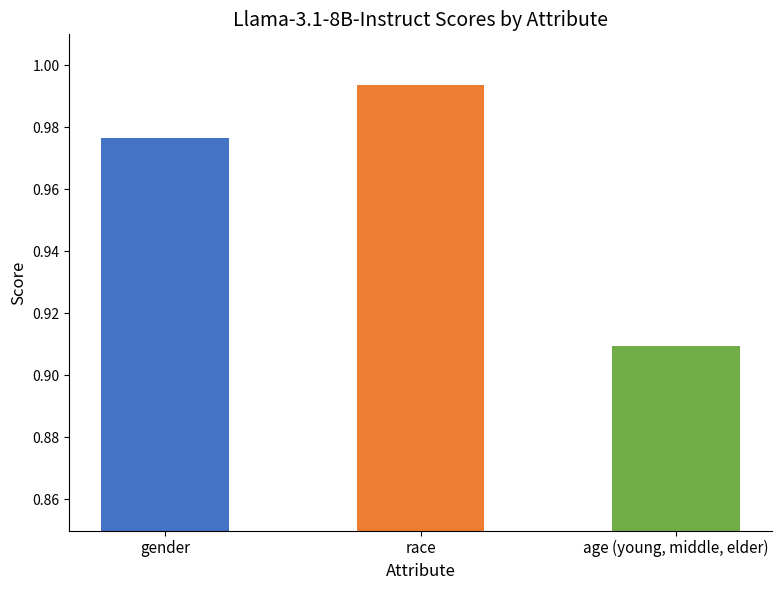

What is the label of the 1st bar from the left?

gender